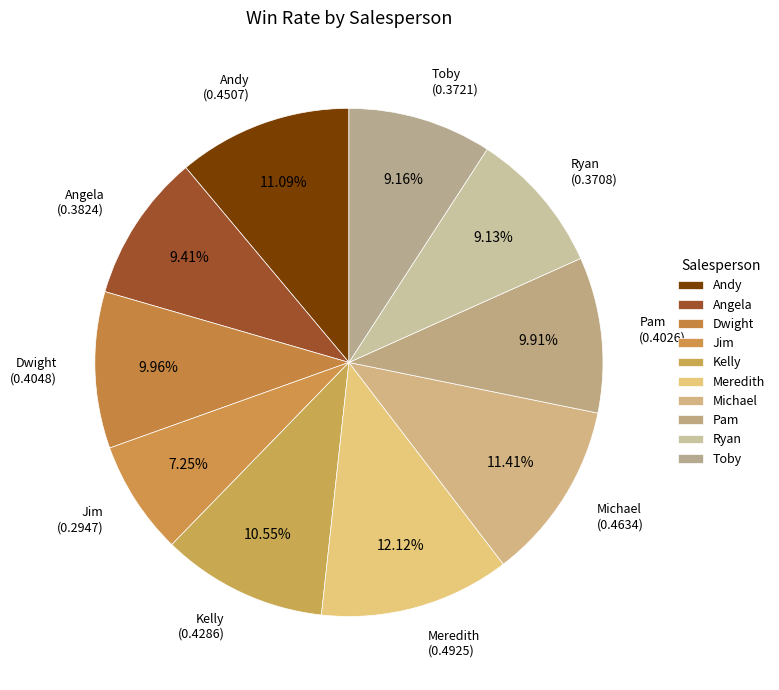

Between Angela and Andy, which is larger?

Andy